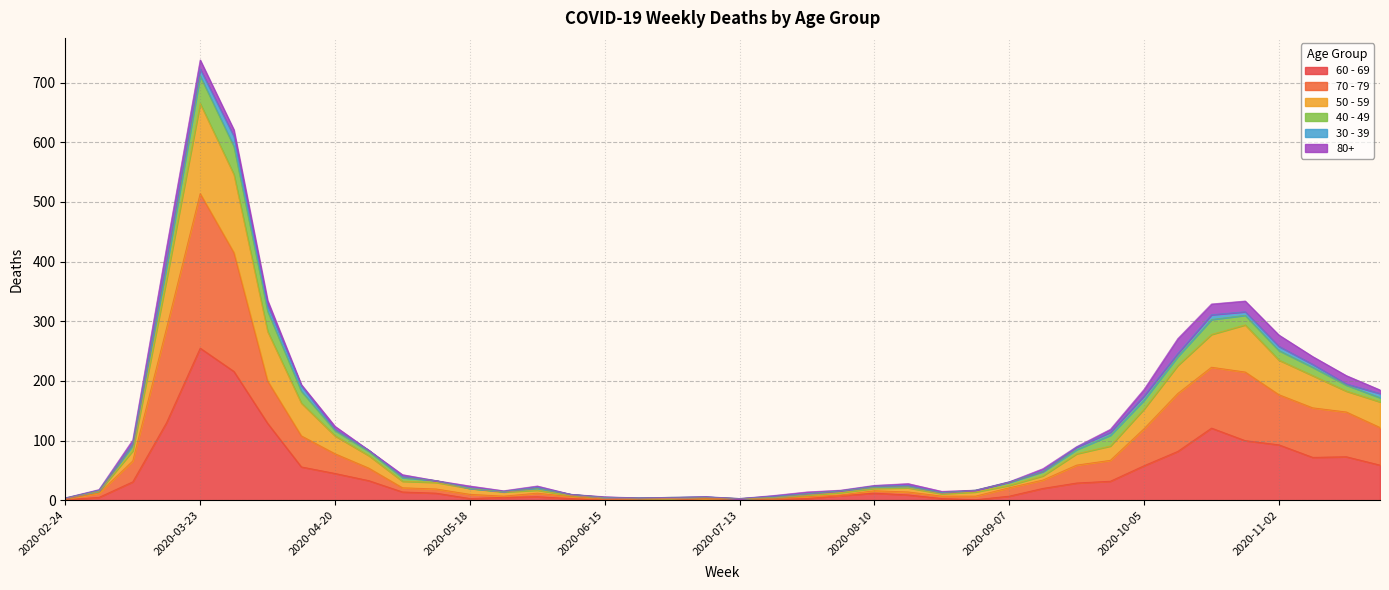

True or false: 70 - 79 has a value of 3 at 2020-07-13.

True